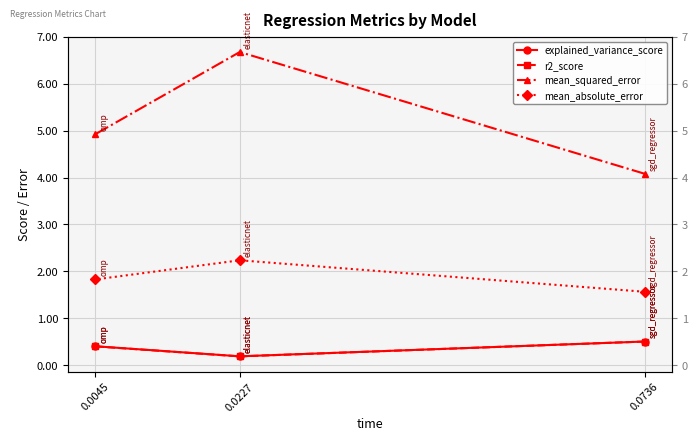

What is the spread (max minus min) of values at 0.0736?

3.6